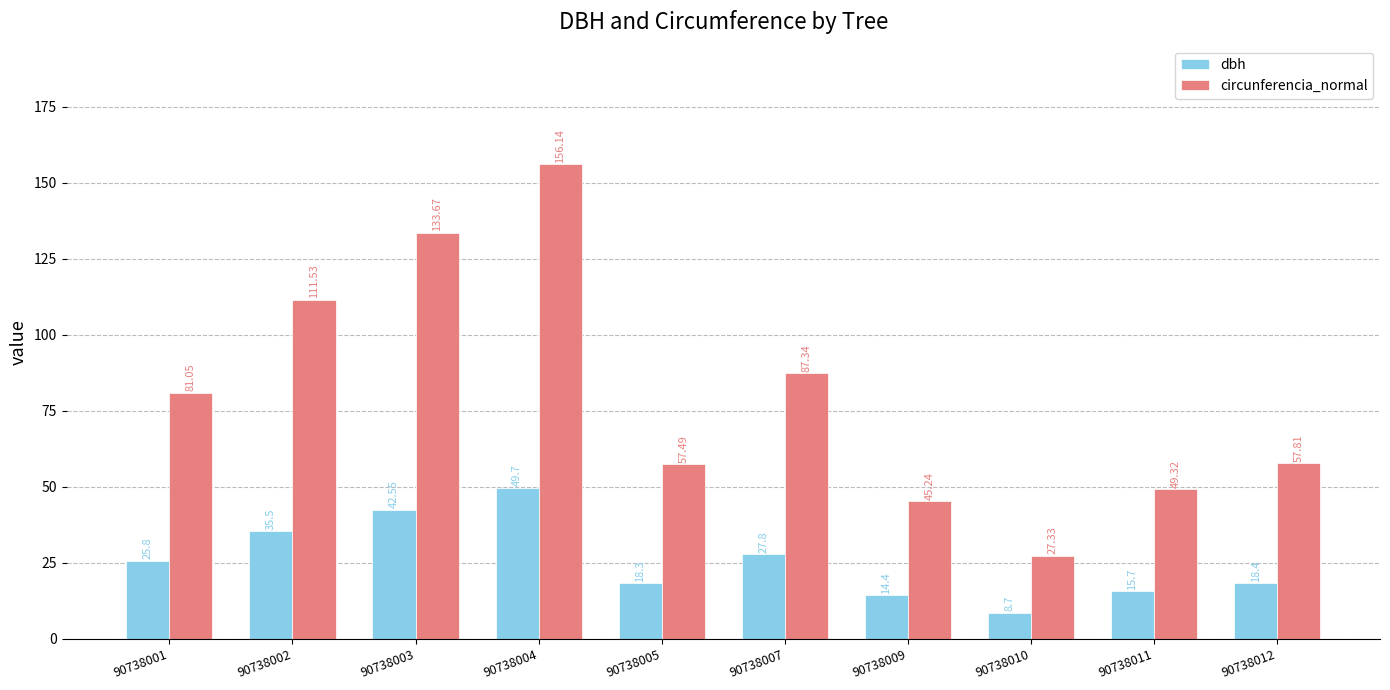

What is the sum of all circunferencia_normal values?

806.9